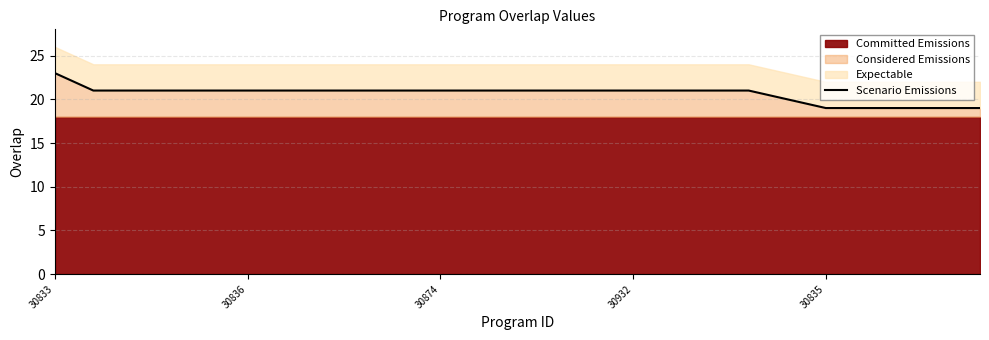

Approximately how many times larger is the value at 30836 compared to 6?

1.0